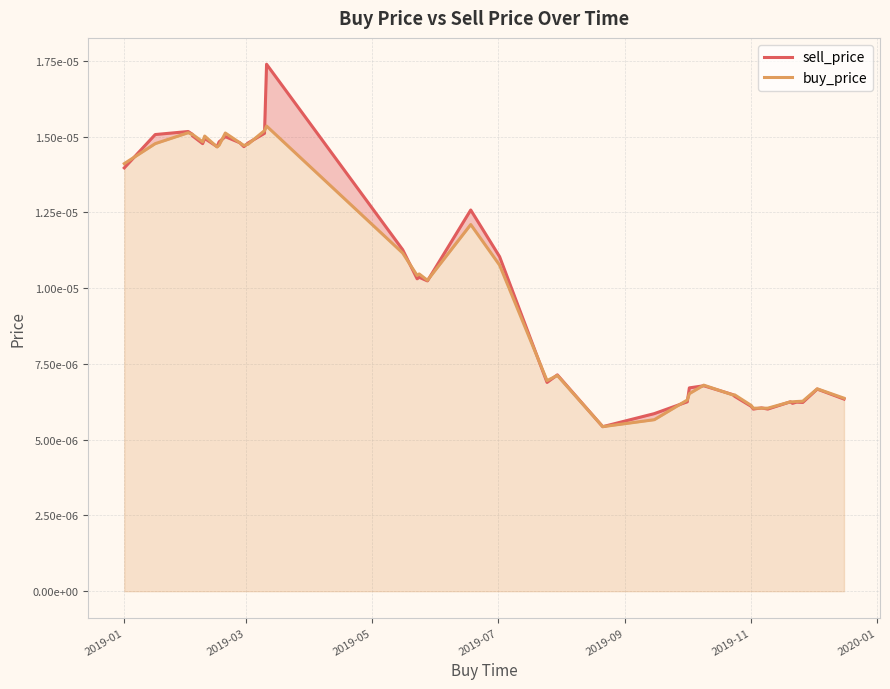

What are all the series names shown in the legend?

sell_price, buy_price